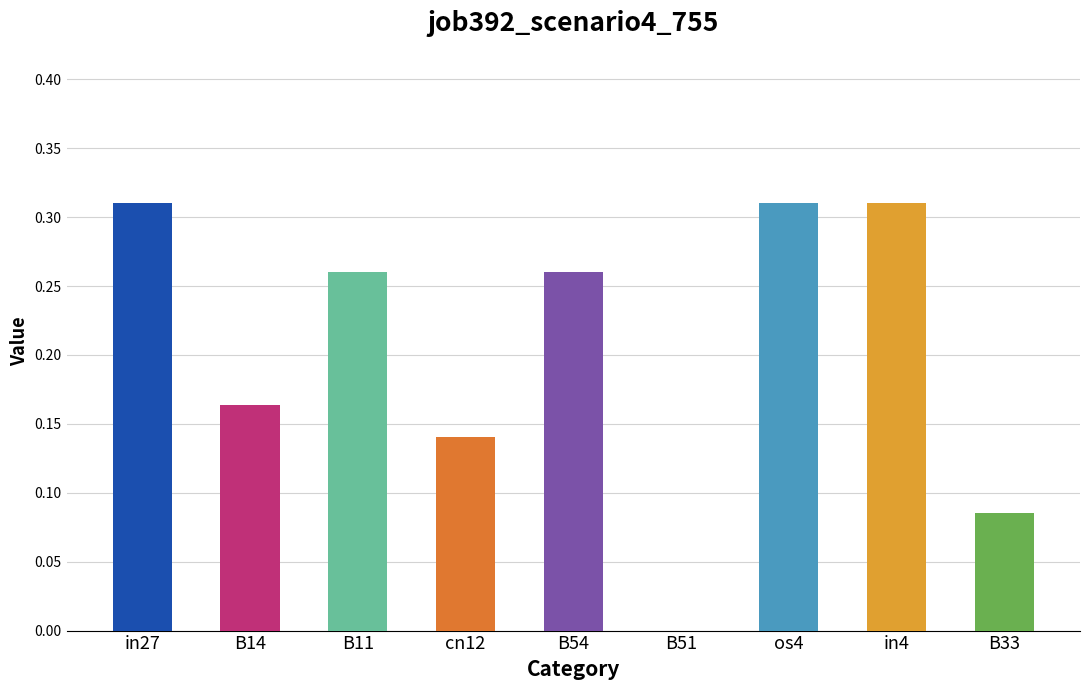

What is the sum of the values at B54 and cn12?

0.4